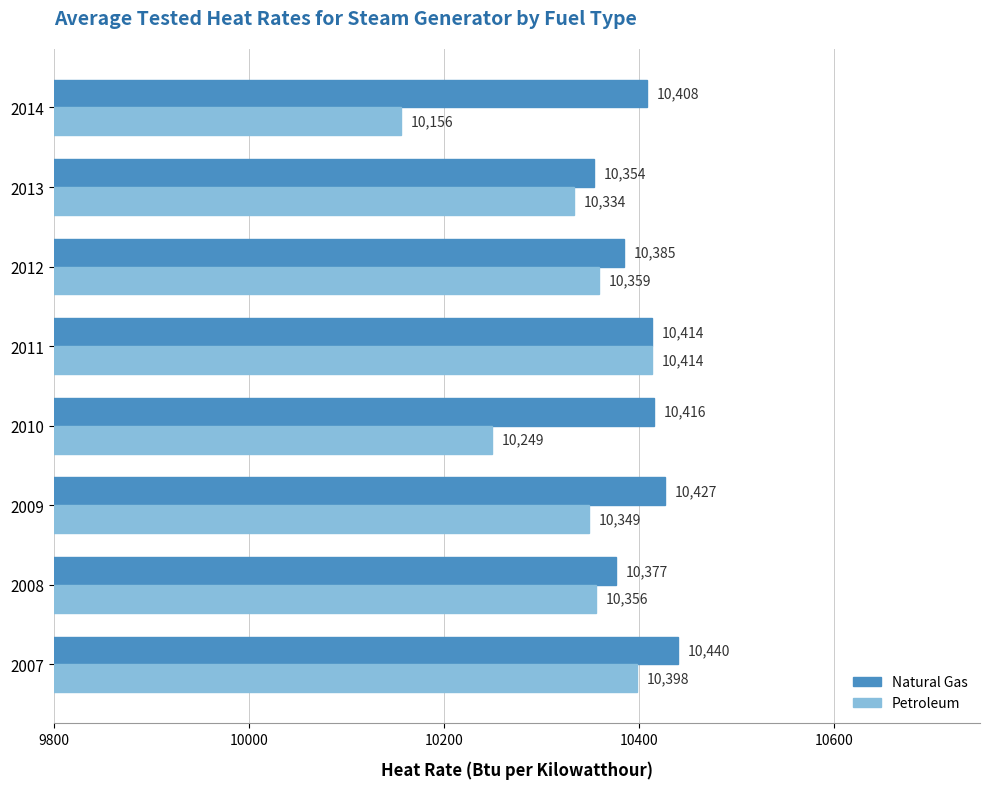

Rank the series by their maximum value, from lowest to highest.

Petroleum, Natural Gas